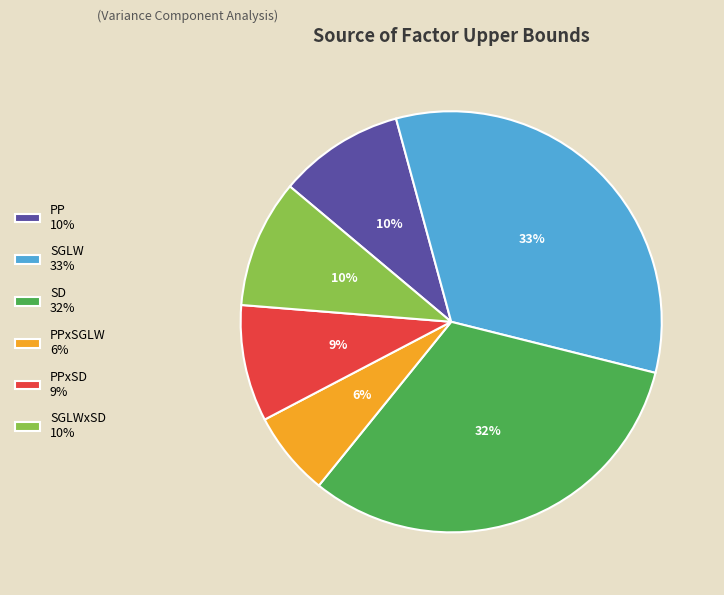

Combined, do SD 32% and SGLW 33% account for over 50%?

Yes